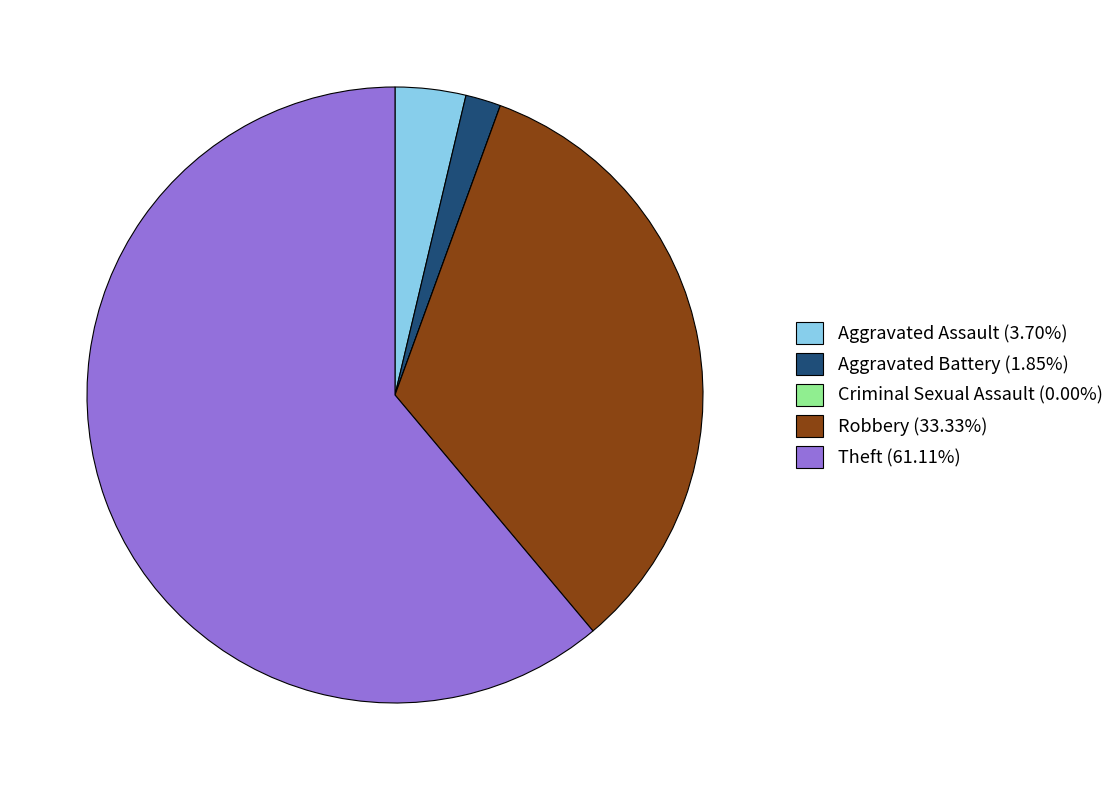

Is there any slice that represents more than half of the pie?

Yes